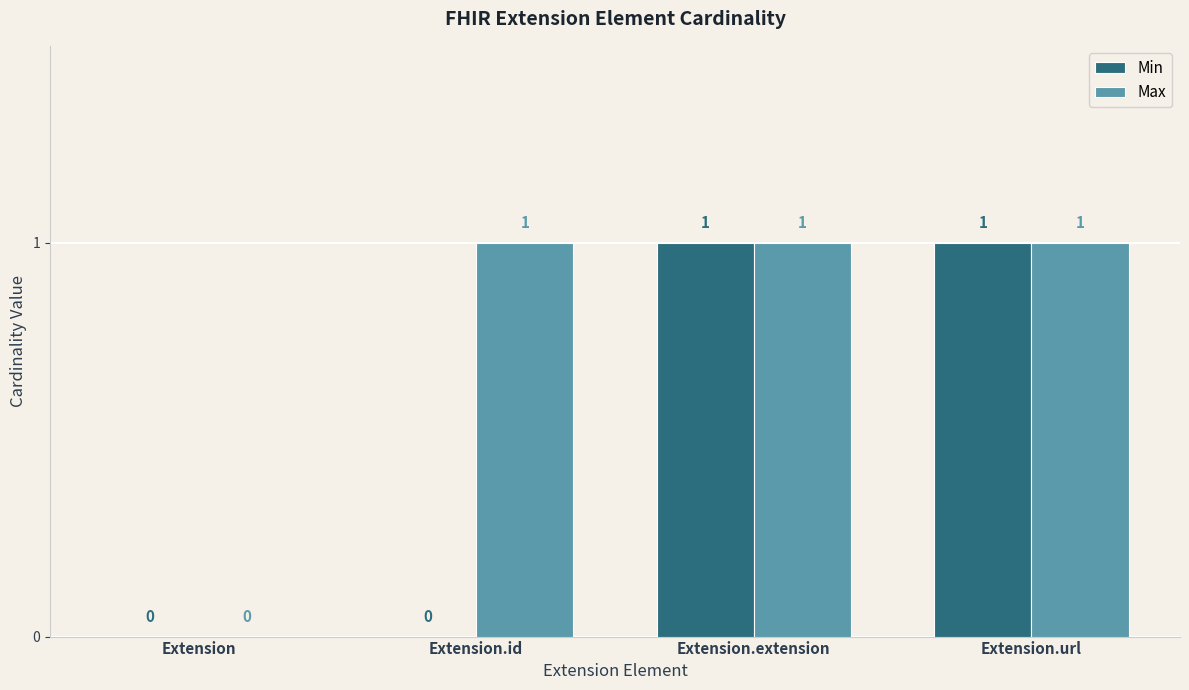

Between Extension.id and Extension.url, which series saw the biggest shift?

Min